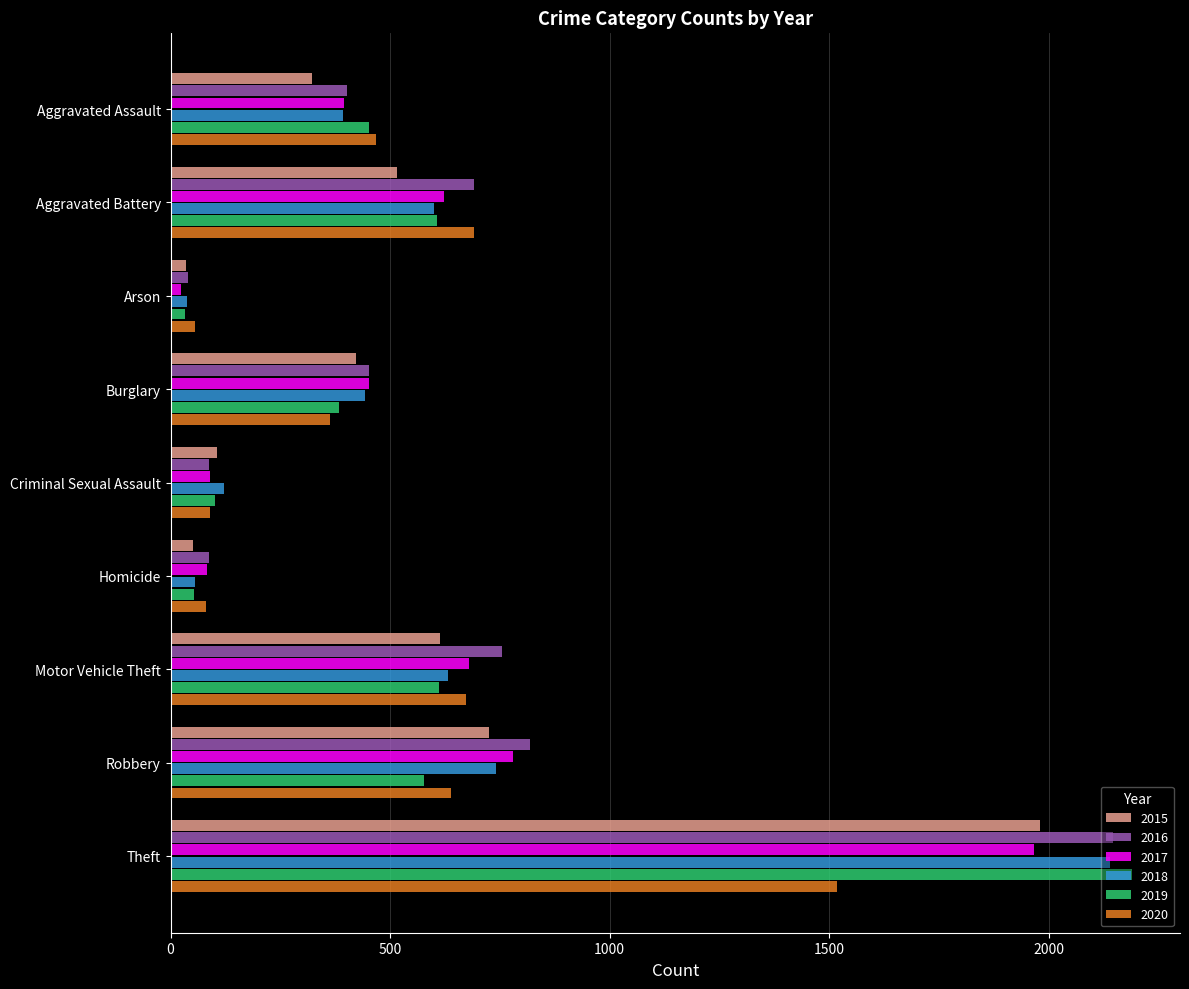

What is the sum of all 2016 values?

5481